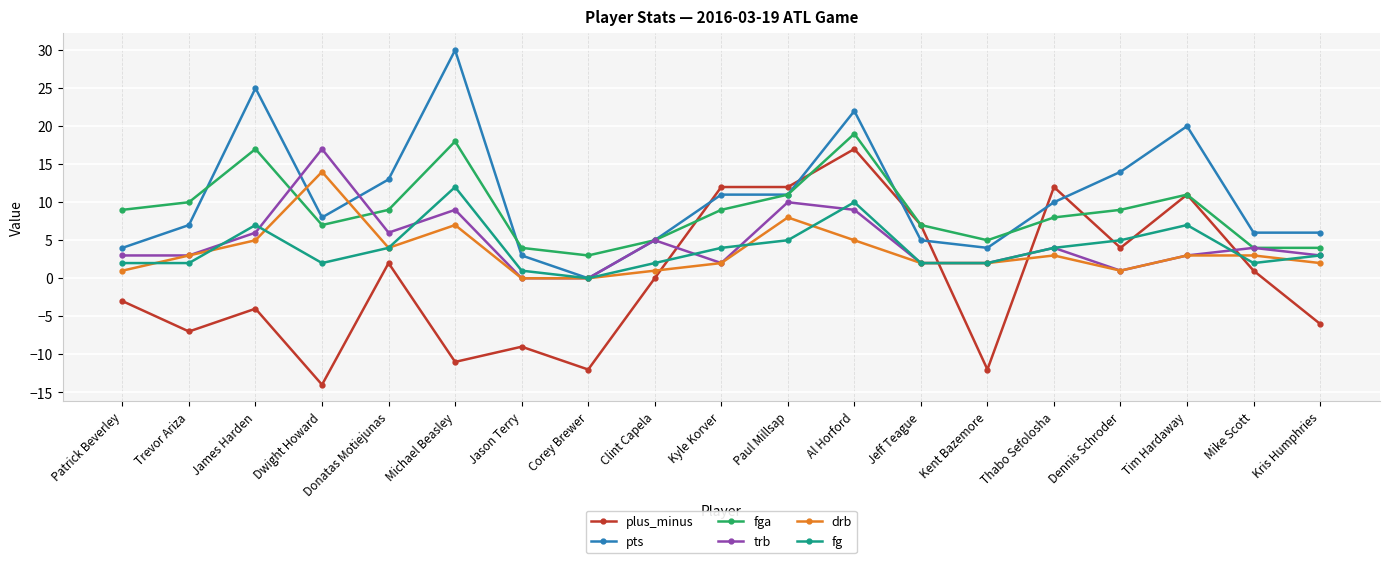

Where is the first local maximum for plus_minus?

James Harden